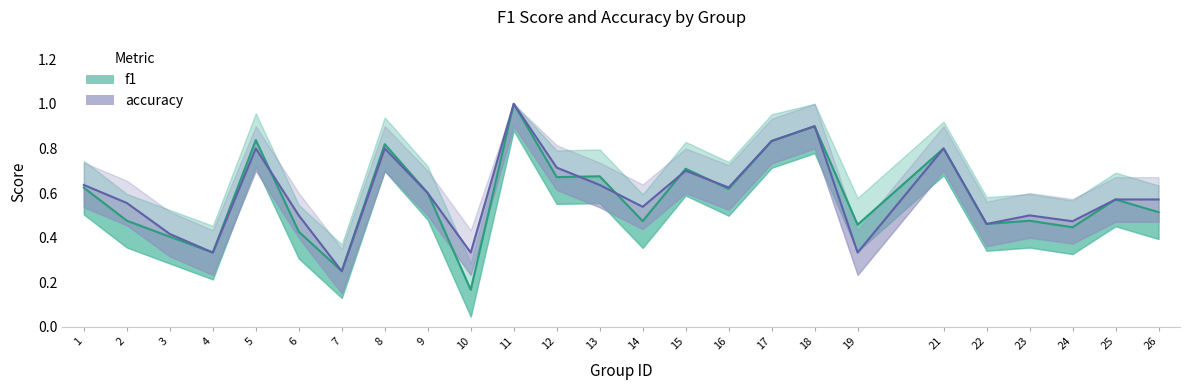

True or false: accuracy has more than 1 points higher than both neighbors.

True